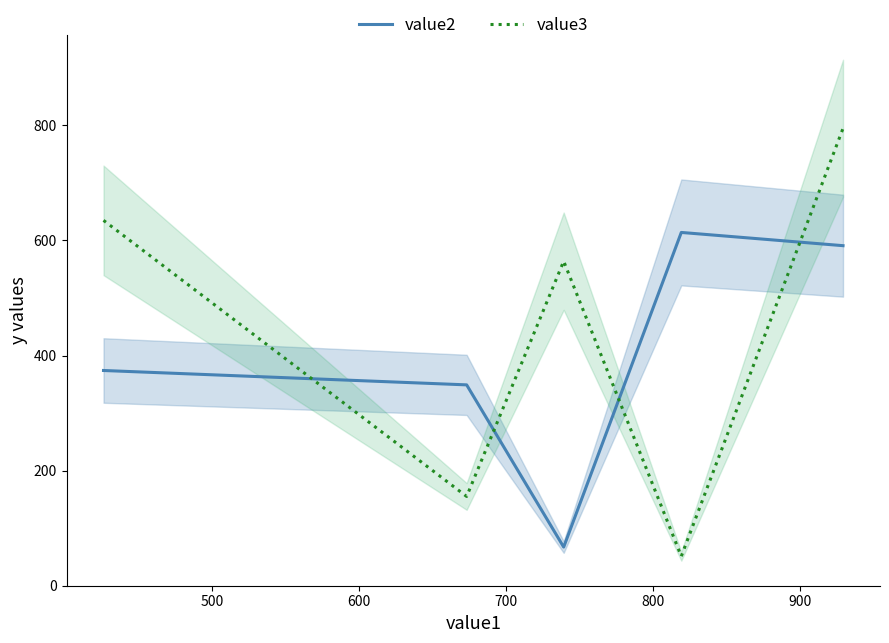

True or false: value3 and value2 intersect in this chart.

True